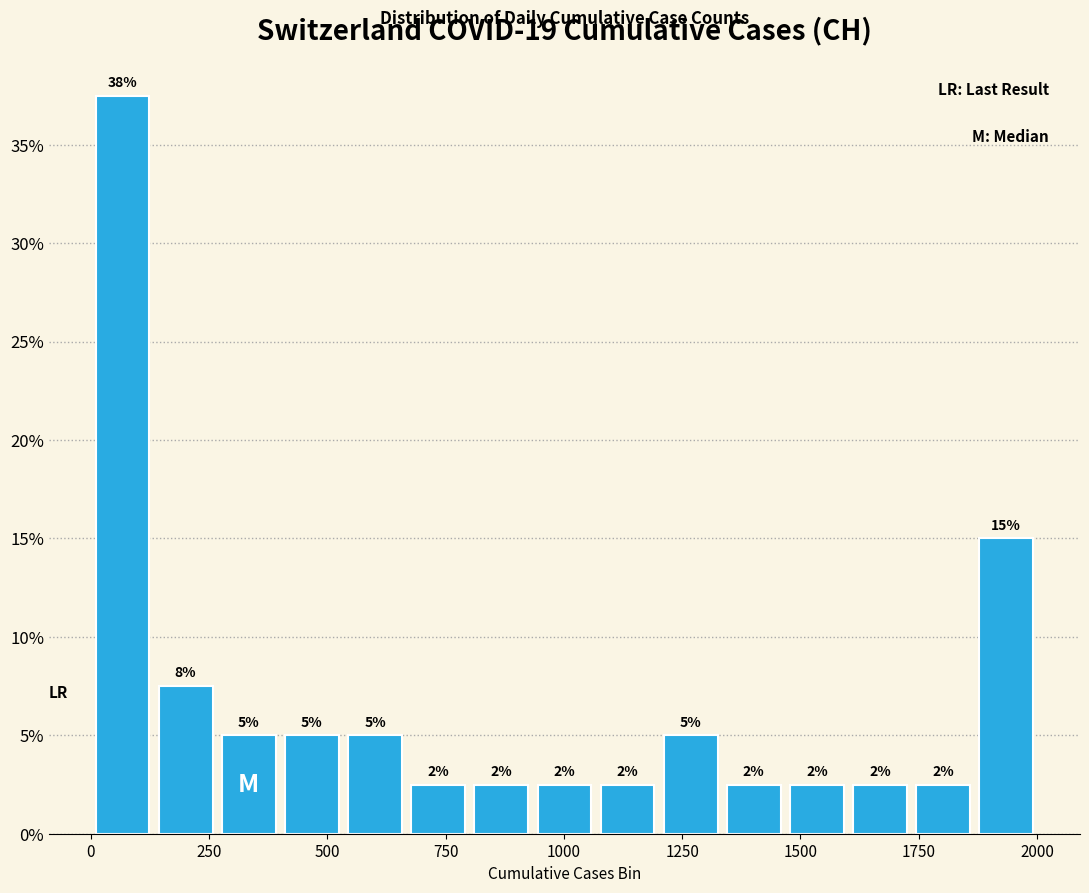

Around what value on the x-axis is the tallest bar? Give the approximate position of its centre, as read against the axis.

50